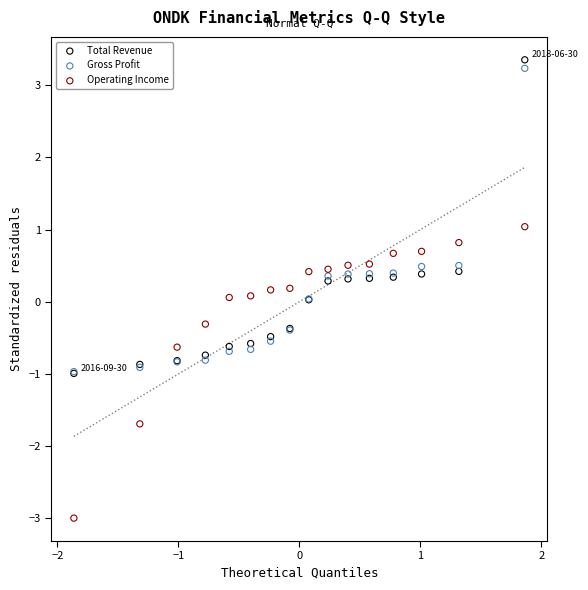

What are all the series names shown in the legend?

Total Revenue, Gross Profit, Operating Income